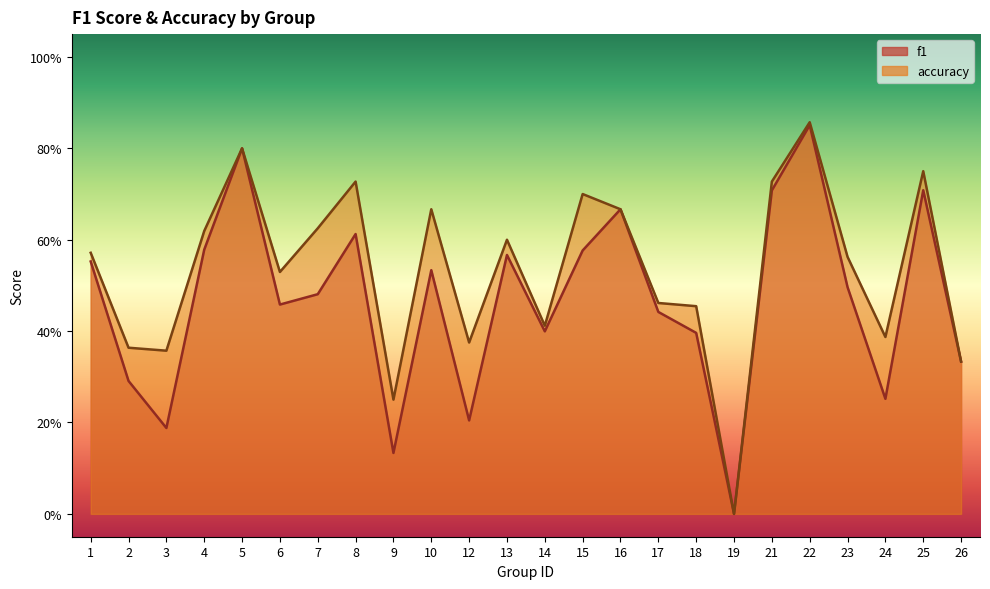

Reading left to right, what are all the values shown in this chart?

f1: 0.6	0.3	0.2	0.6	0.8	0.5	0.5	0.6	0.1	0.5	0.2	0.6	0.4	0.6	0.7	0.4	0.4	0.0	0.7	0.9	0.5	0.3	0.7	0.3
accuracy: 0.6	0.4	0.4	0.6	0.8	0.5	0.6	0.7	0.2	0.7	0.4	0.6	0.4	0.7	0.7	0.5	0.5	0.0	0.7	0.9	0.6	0.4	0.8	0.3